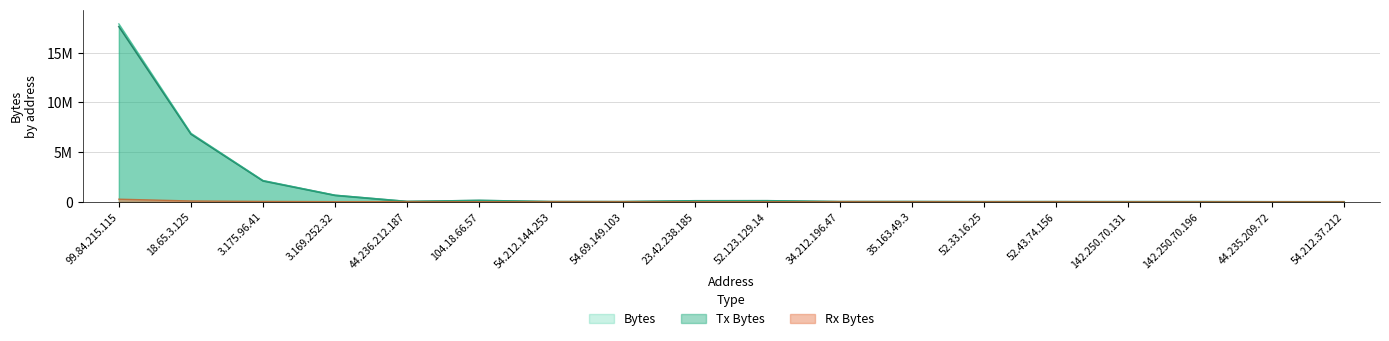

How many data points in Bytes are less than 36703?

9